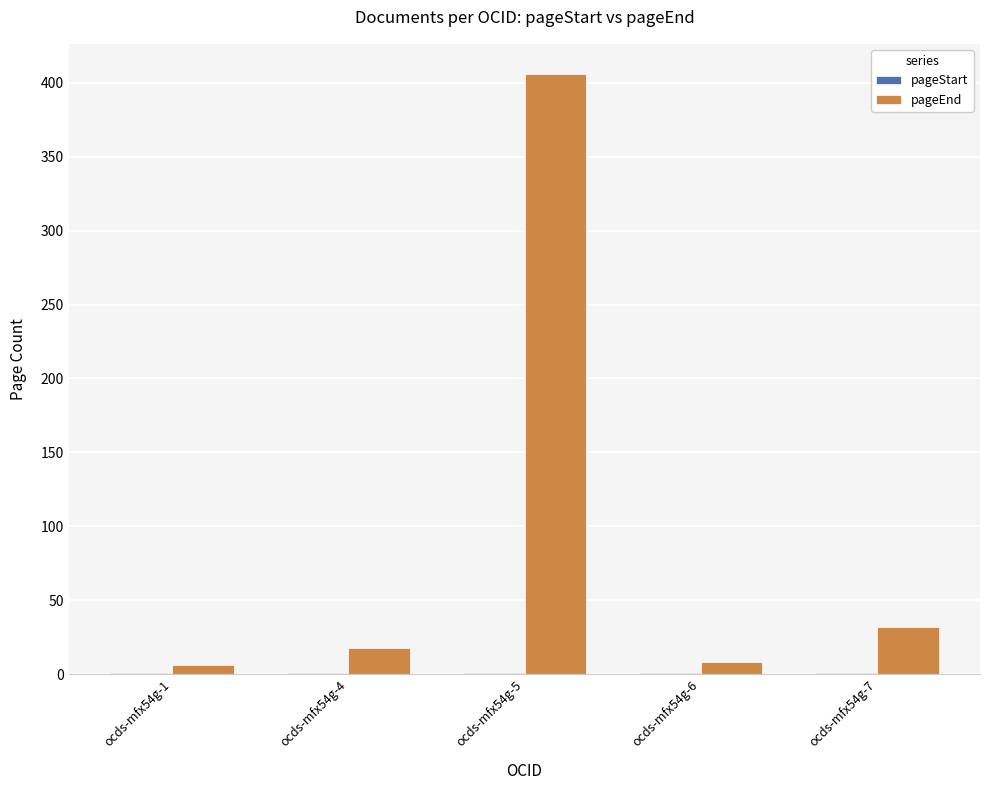

At which category does the chart reach its peak across all series?

ocds-mfx54g-5